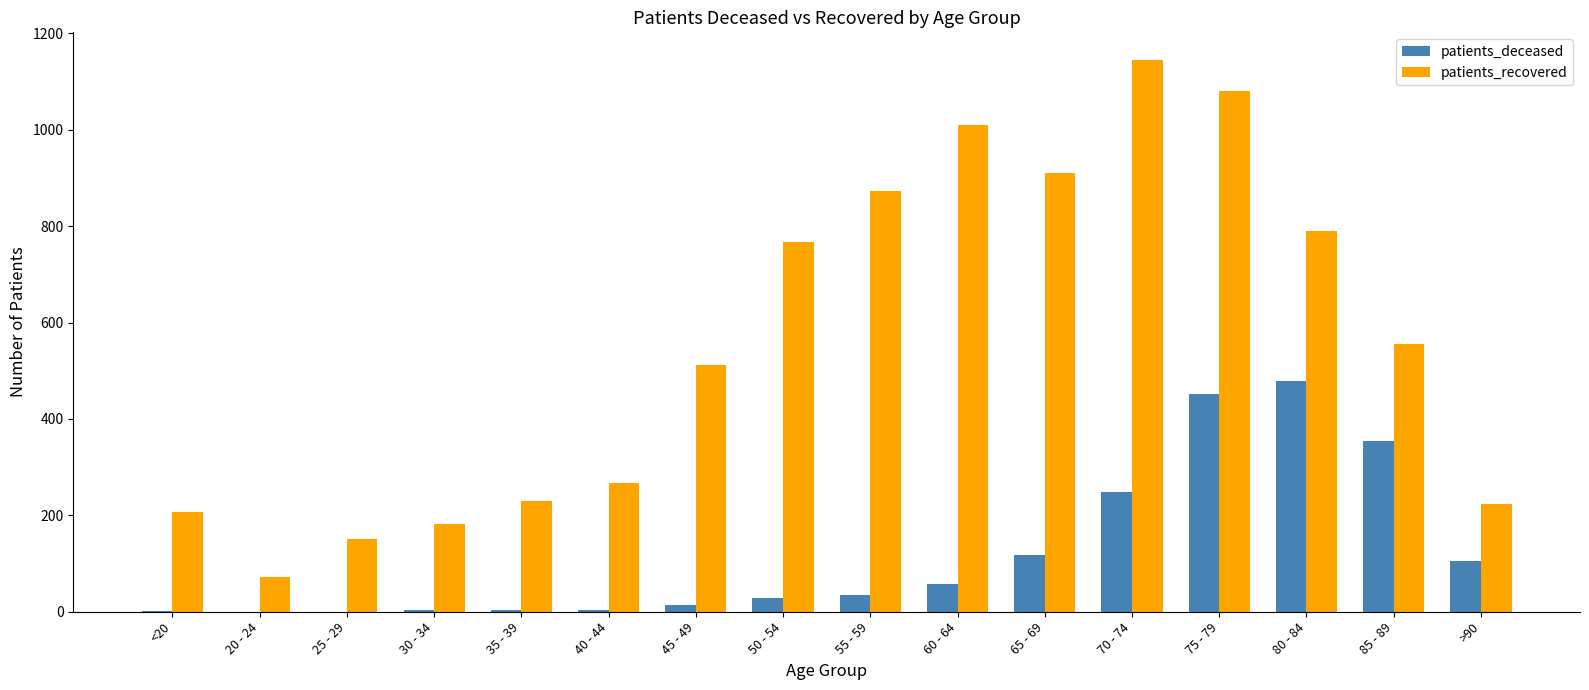

Where is patients_recovered nearest to the value 609?

85 - 89